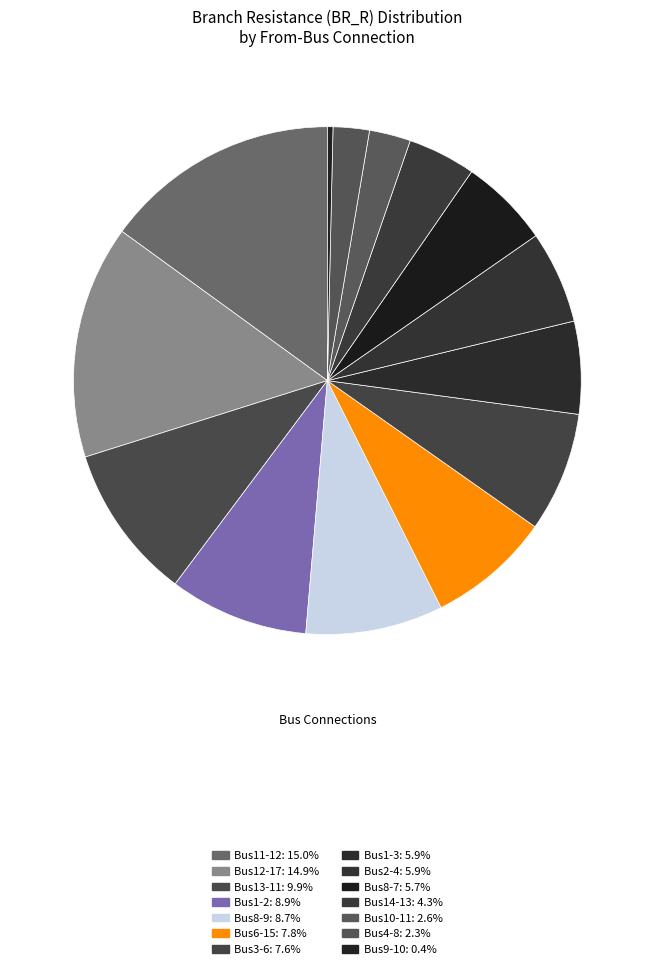

How many segments does this pie chart have?

14